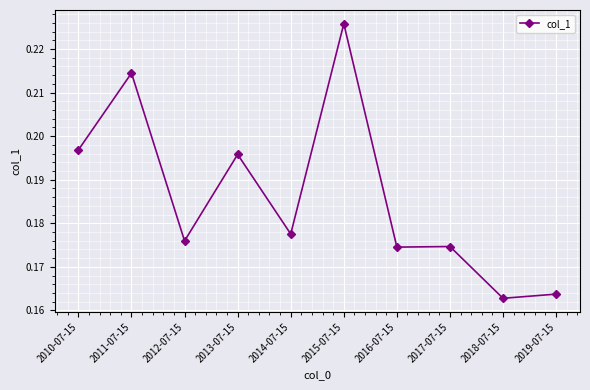

True or false: the data shows 0.1 at 2011-07-15.

False